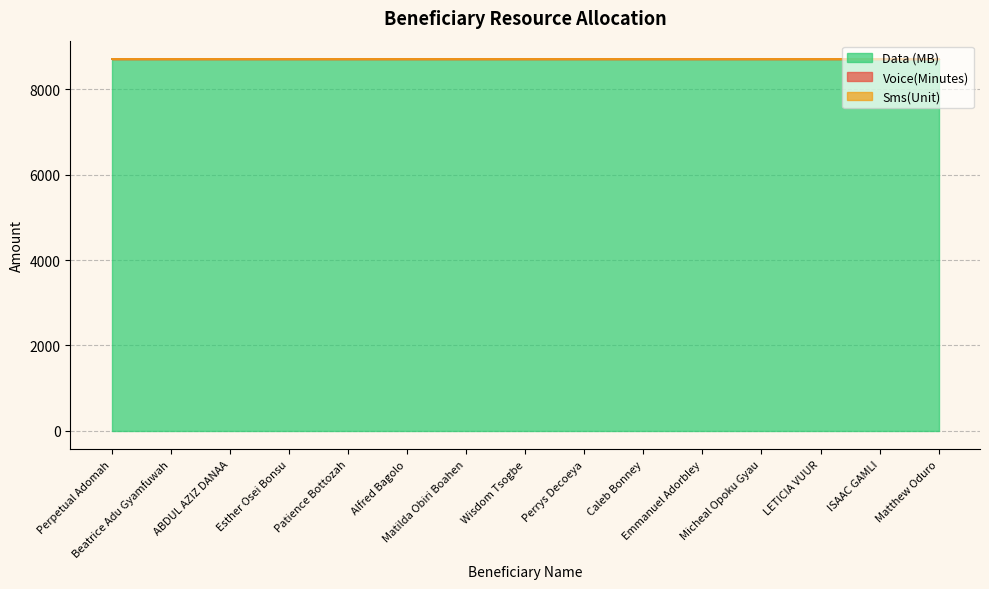

Is the value of Voice(Minutes) at ABDUL AZIZ DANAA greater than the value of Data (MB) at Perrys Decoeya?

No